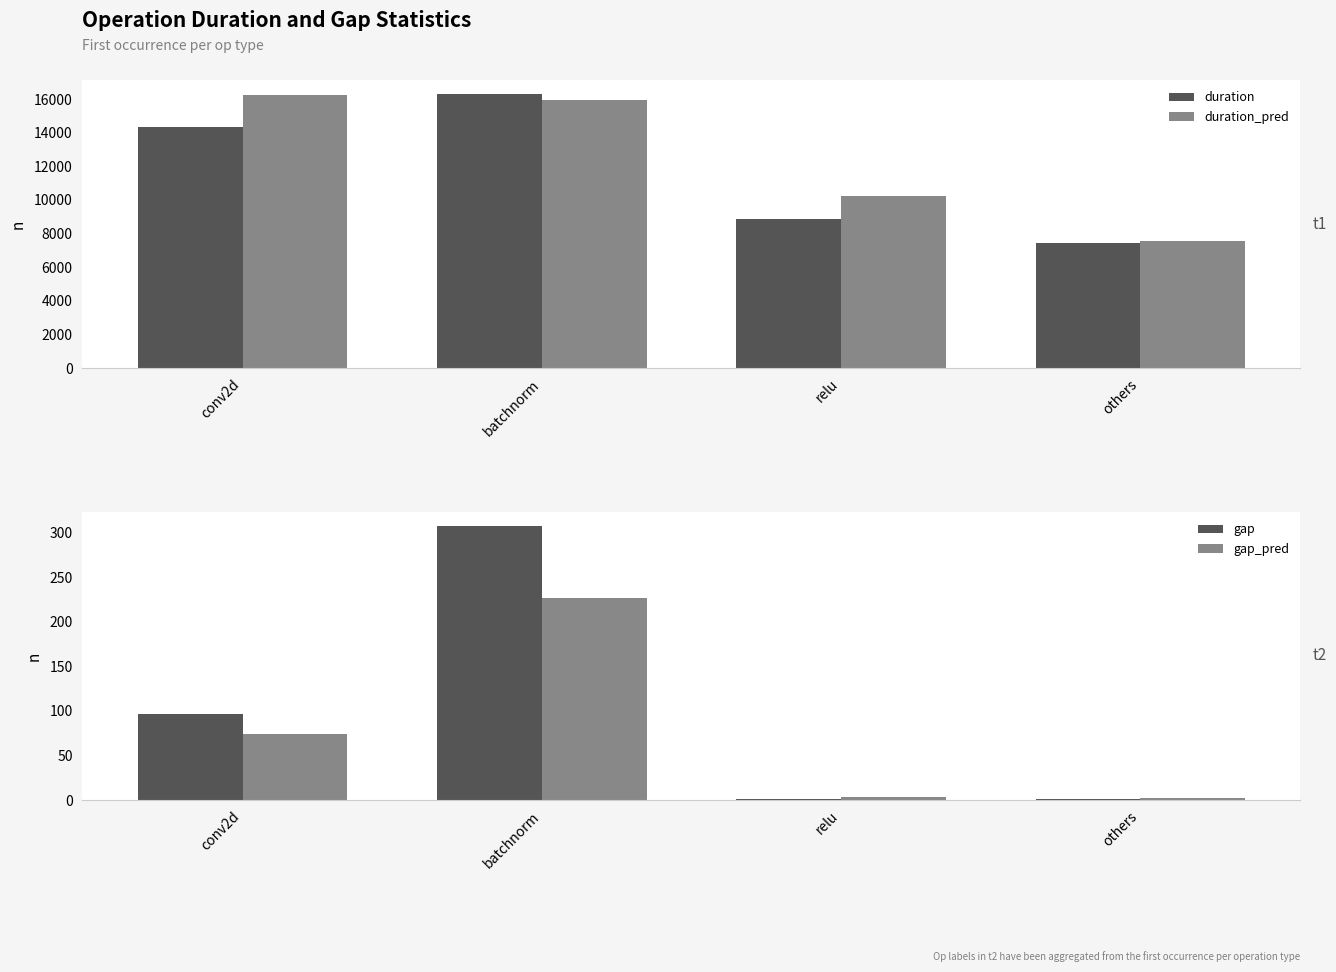

Reading left to right, transcribe all the data shown in this chart.

duration: conv2d=14340.3	batchnorm=16319.6	relu=8850.7	others=7461.8
duration_pred: conv2d=16228.0	batchnorm=15965.8	relu=10253.9	others=7563.6
gap: conv2d=96.1	batchnorm=308.1	relu=0.8	others=0.9
gap_pred: conv2d=74.5	batchnorm=226.5	relu=3.3	others=1.8